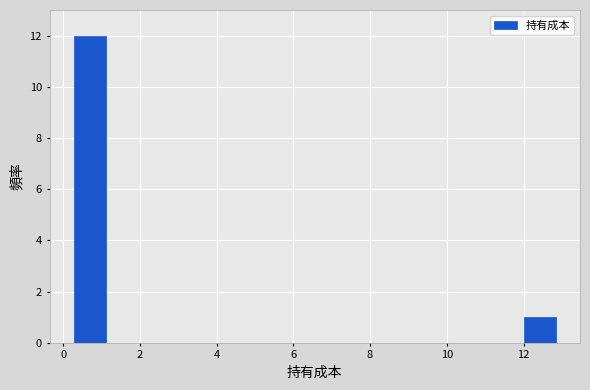

Reading left to right, transcribe this chart: for each bar, give the range it covers on the x-axis and its height. Neither the bar edges nor the heights are printed on the chart, so give them approximately, as read against the axes.

0.2 to 1.2: 12
1.2 to 2.0: 0
2.0 to 2.8: 0
2.8 to 3.6: 0
3.6 to 4.4: 0
4.4 to 5.4: 0
5.4 to 6.2: 0
6.2 to 7.0: 0
7.0 to 7.8: 0
7.8 to 8.6: 0
8.6 to 9.4: 0
9.4 to 10.4: 0
10.4 to 11.2: 0
11.2 to 12.0: 0
12.0 to 12.8: 1